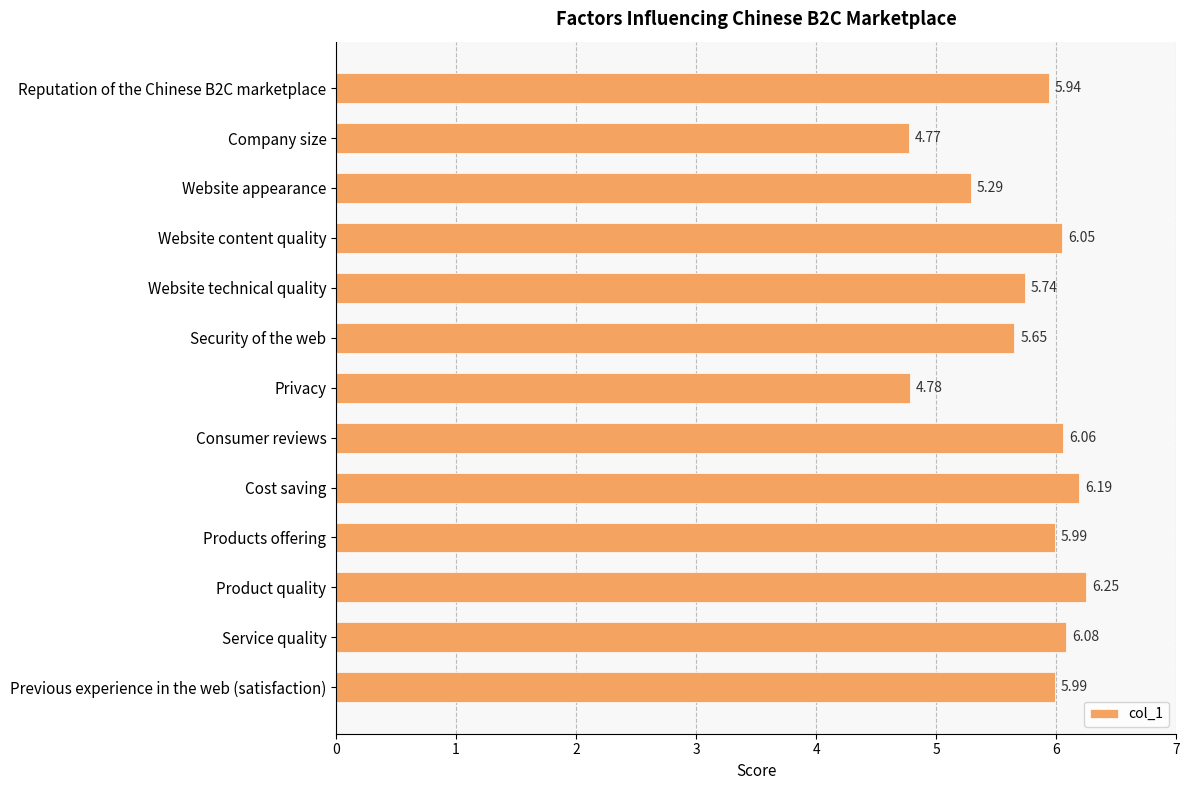

How many series are shown in this chart?

1